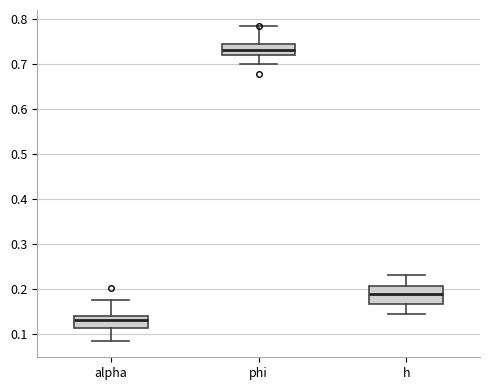

Which box is the tallest, from its lower edge to its upper edge?

h